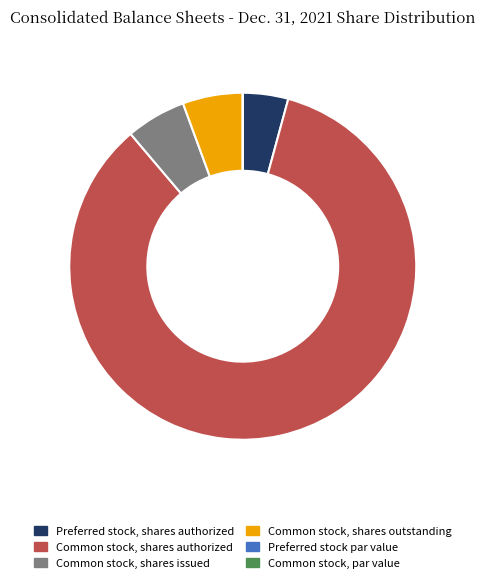

Which category has the biggest portion of the pie?

Common stock, shares authorized